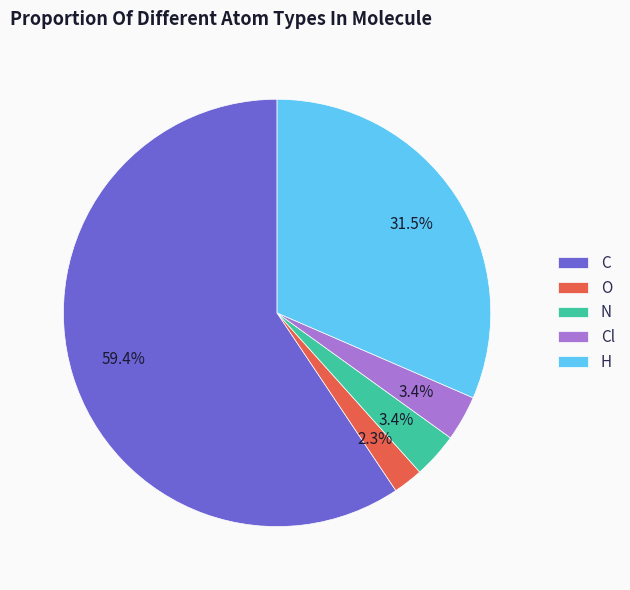

To the nearest percent, what percentage of the pie is N?

3%